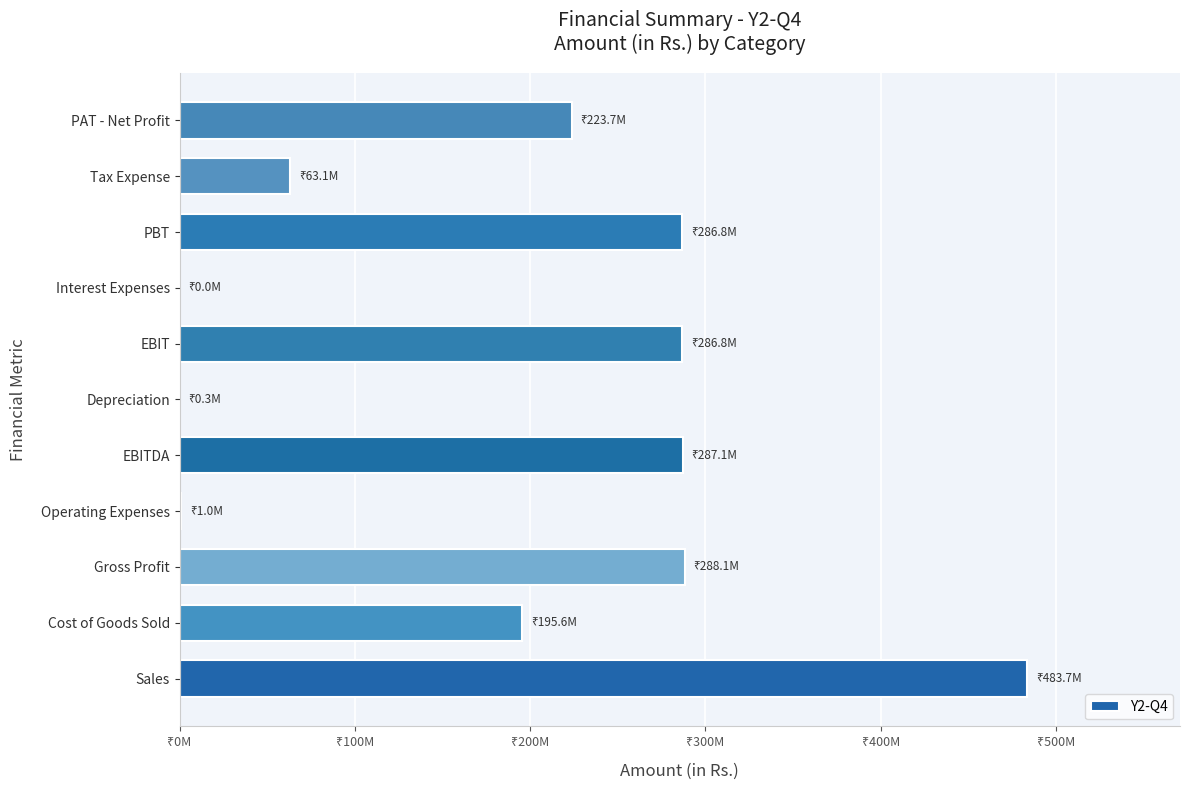

How many data points are less than 223691204?

5